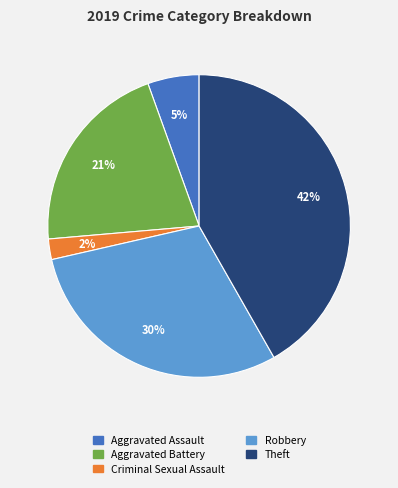

Does any single category account for the majority?

No